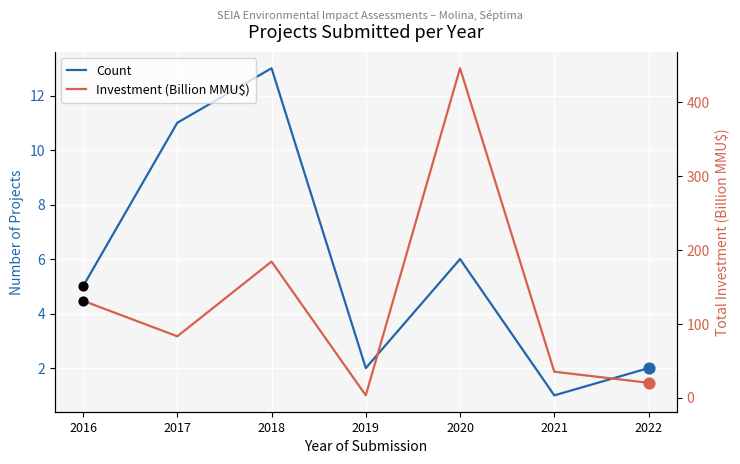

Which series reaches the maximum Y coordinate?

Investment (Billion MMU$)